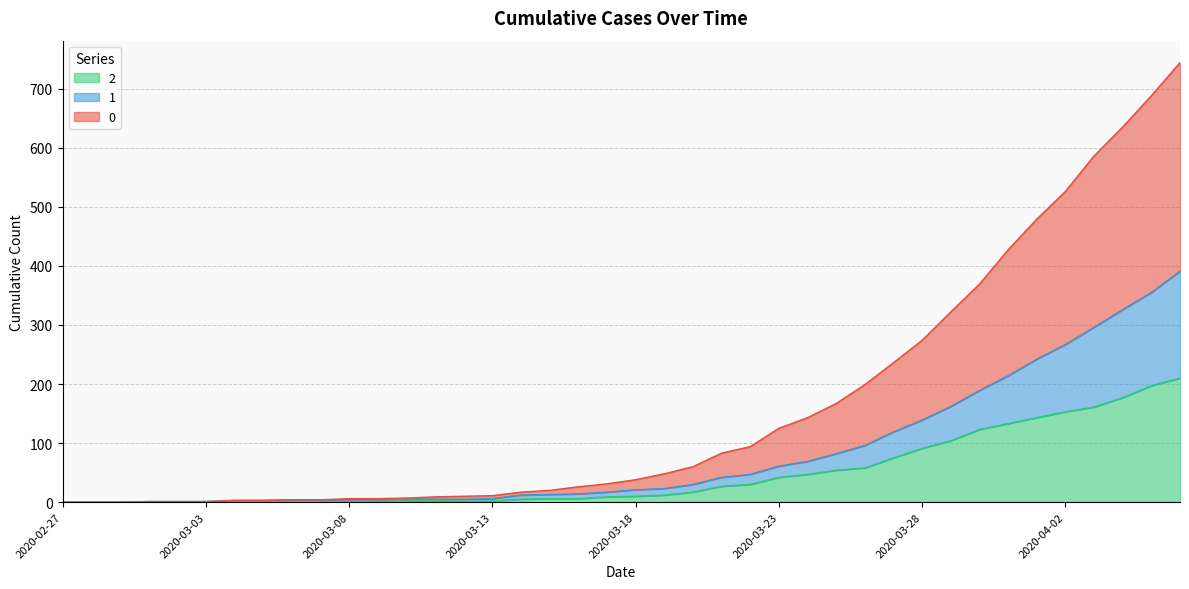

How many lines are shown in the chart?

3